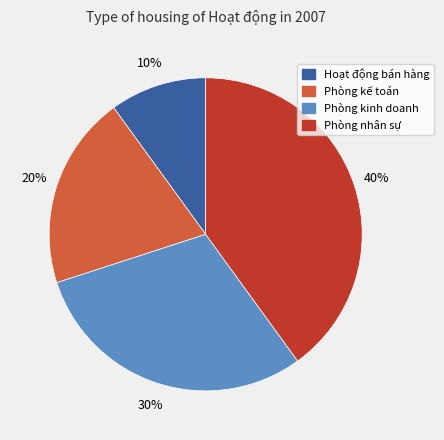

Is it true that Phòng nhân sự is 26% of the pie?

False